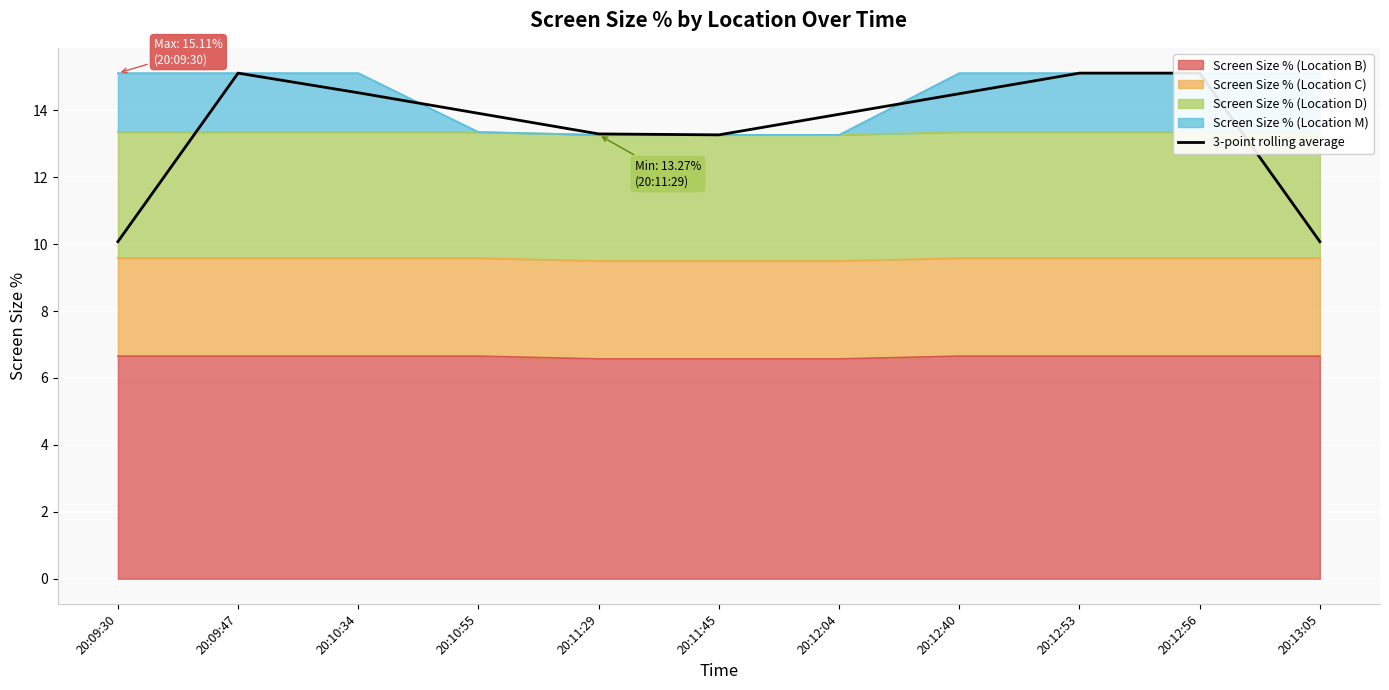

Is it true that the value at 20:11:45 is 13.3?

True